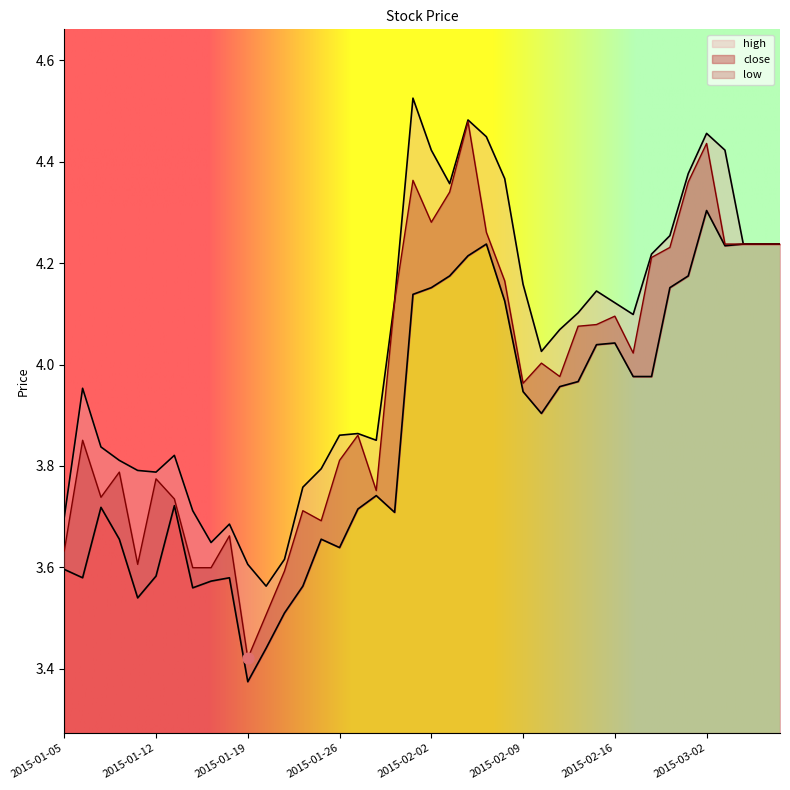

Which series has the widest spread of Y values?

close